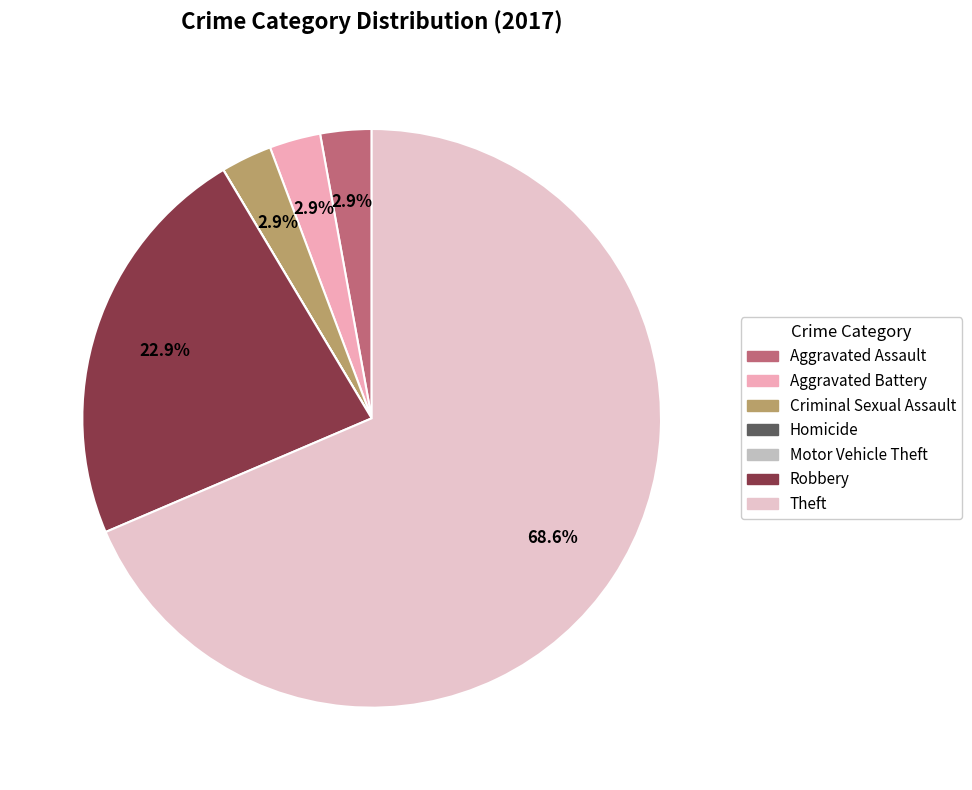

To the nearest percent, what portion does Aggravated Assault represent?

3%